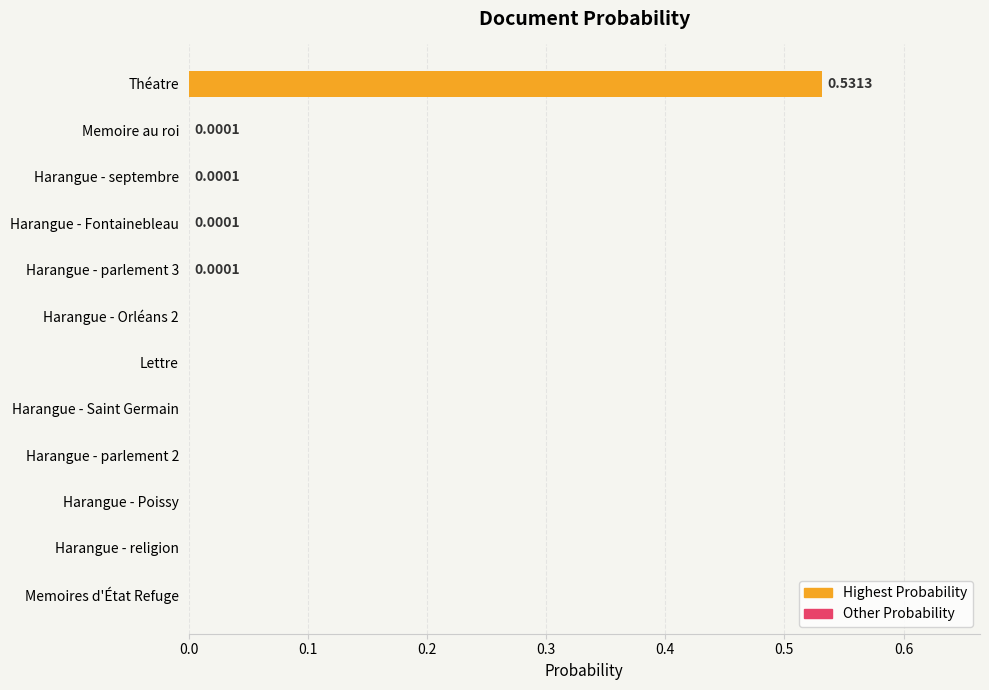

Between Théatre and Lettre, which is larger?

Théatre